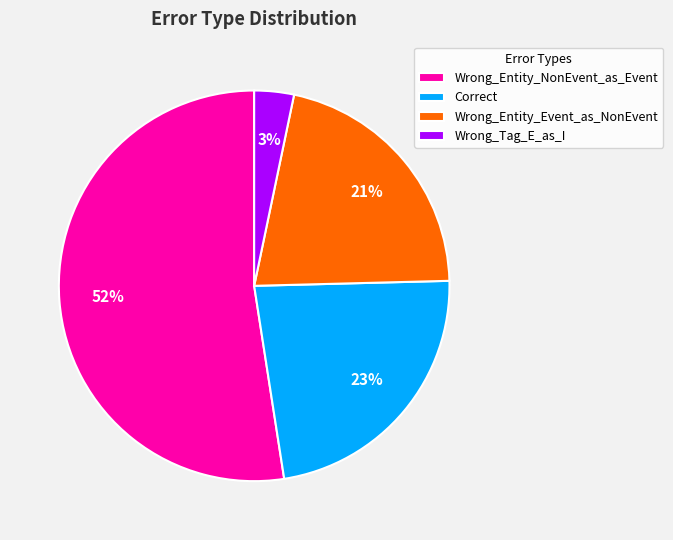

To the nearest percent, what is the combined percentage of Wrong_Entity_Event_as_NonEvent and Correct?

44%